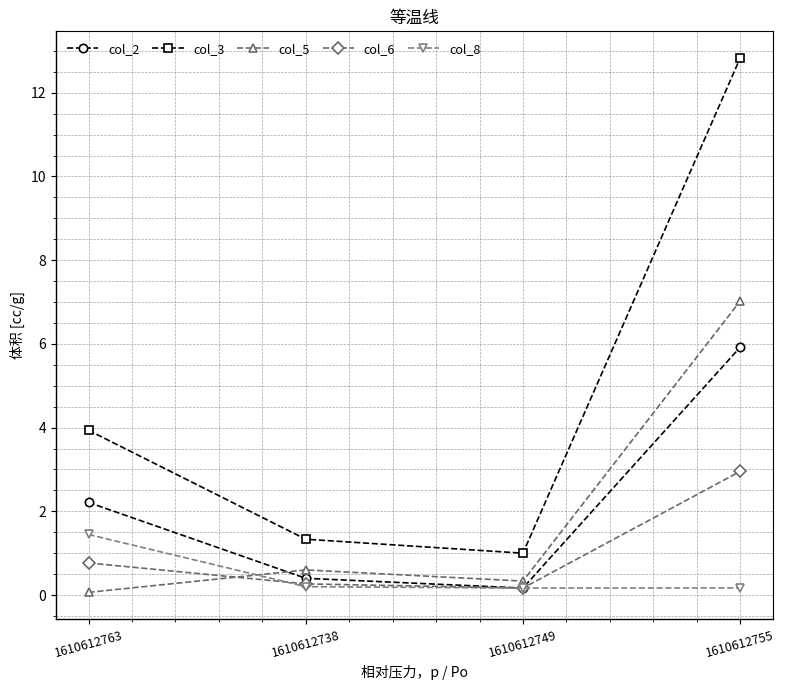

The col_8 series shows 0.2 at 1610612749. True or false?

True